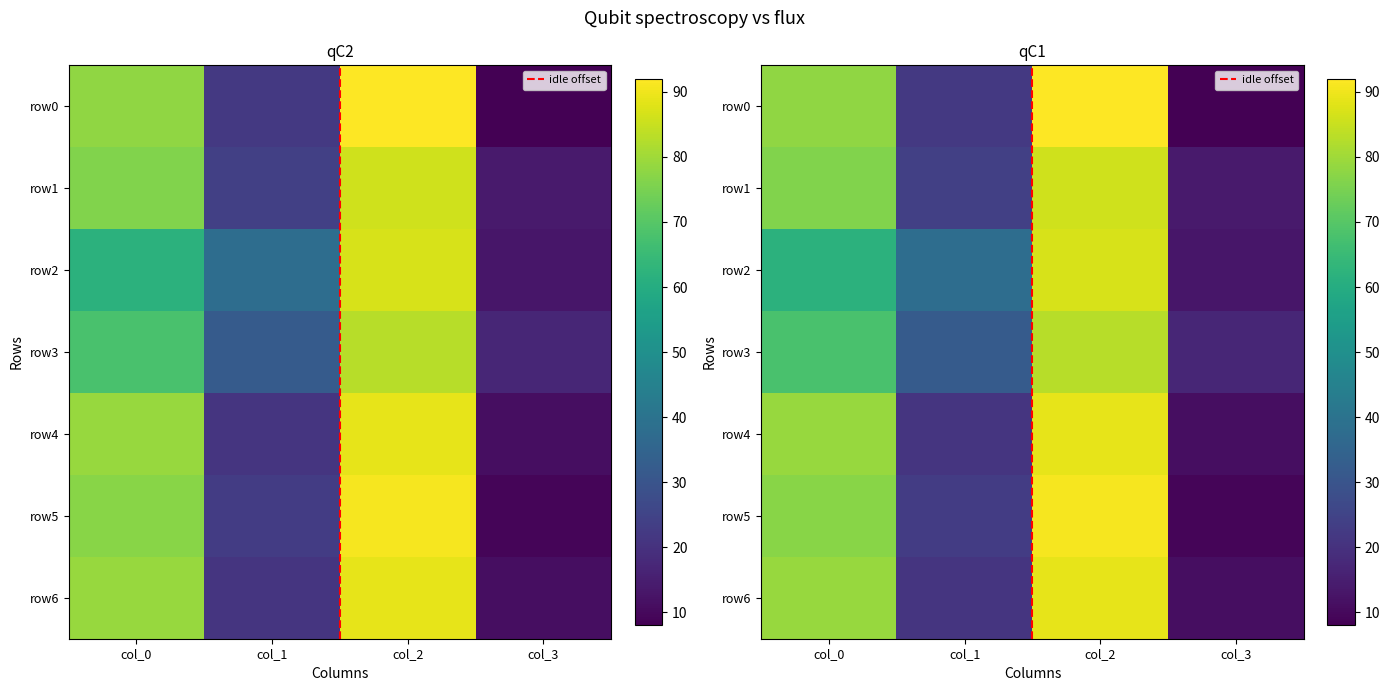

Which has a higher value, col_1 or col_3?

col_1